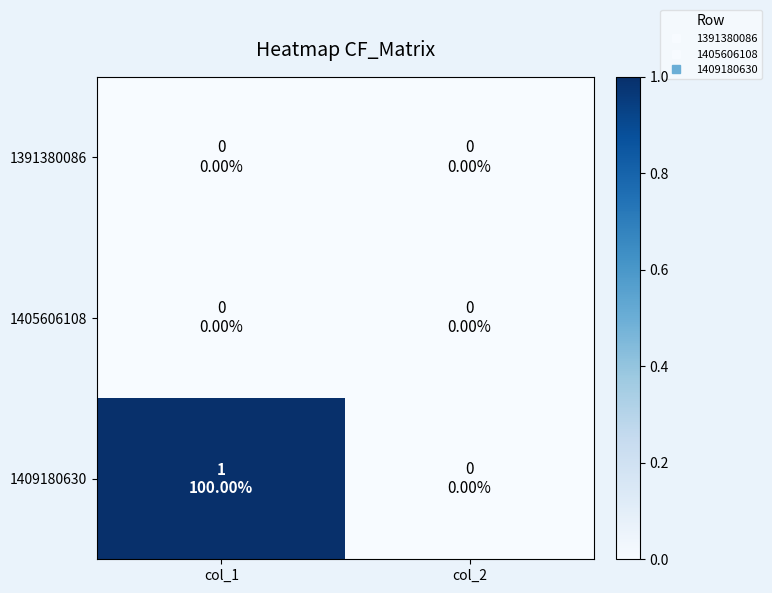

Which category has the lowest value across all series?

col_1